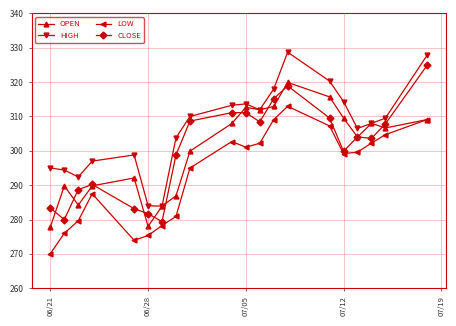

Which series has the largest total across all categories?

HIGH